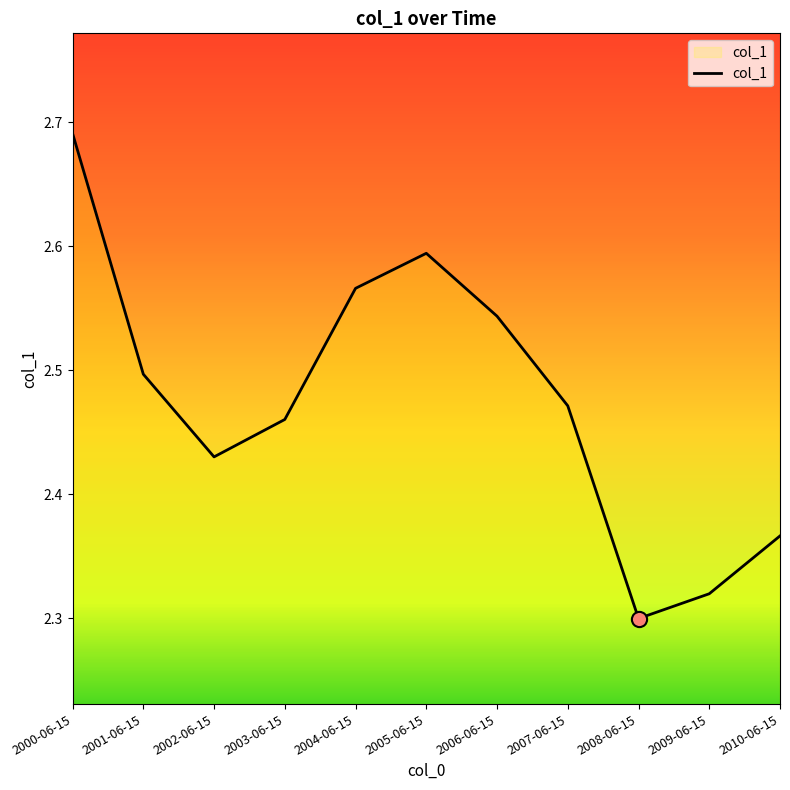

Between 2004-06-15 and 2008-06-15, which is larger?

2004-06-15